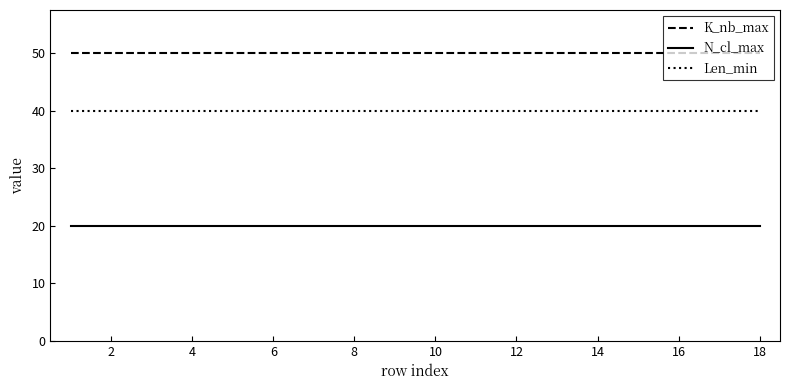

What is the greatest value displayed?

50